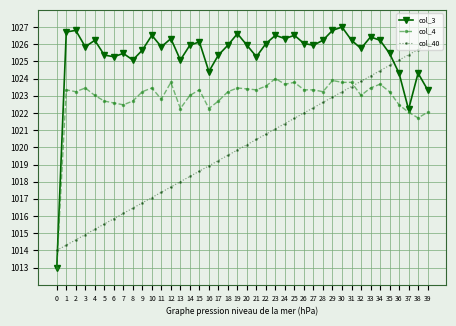

True or false: col_4 has more than 0 points higher than both neighbors.

True